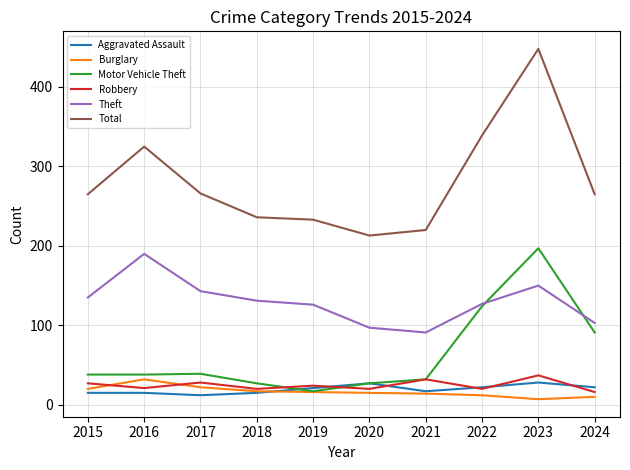

The value of Motor Vehicle Theft at 2017 is 22. True or false?

False